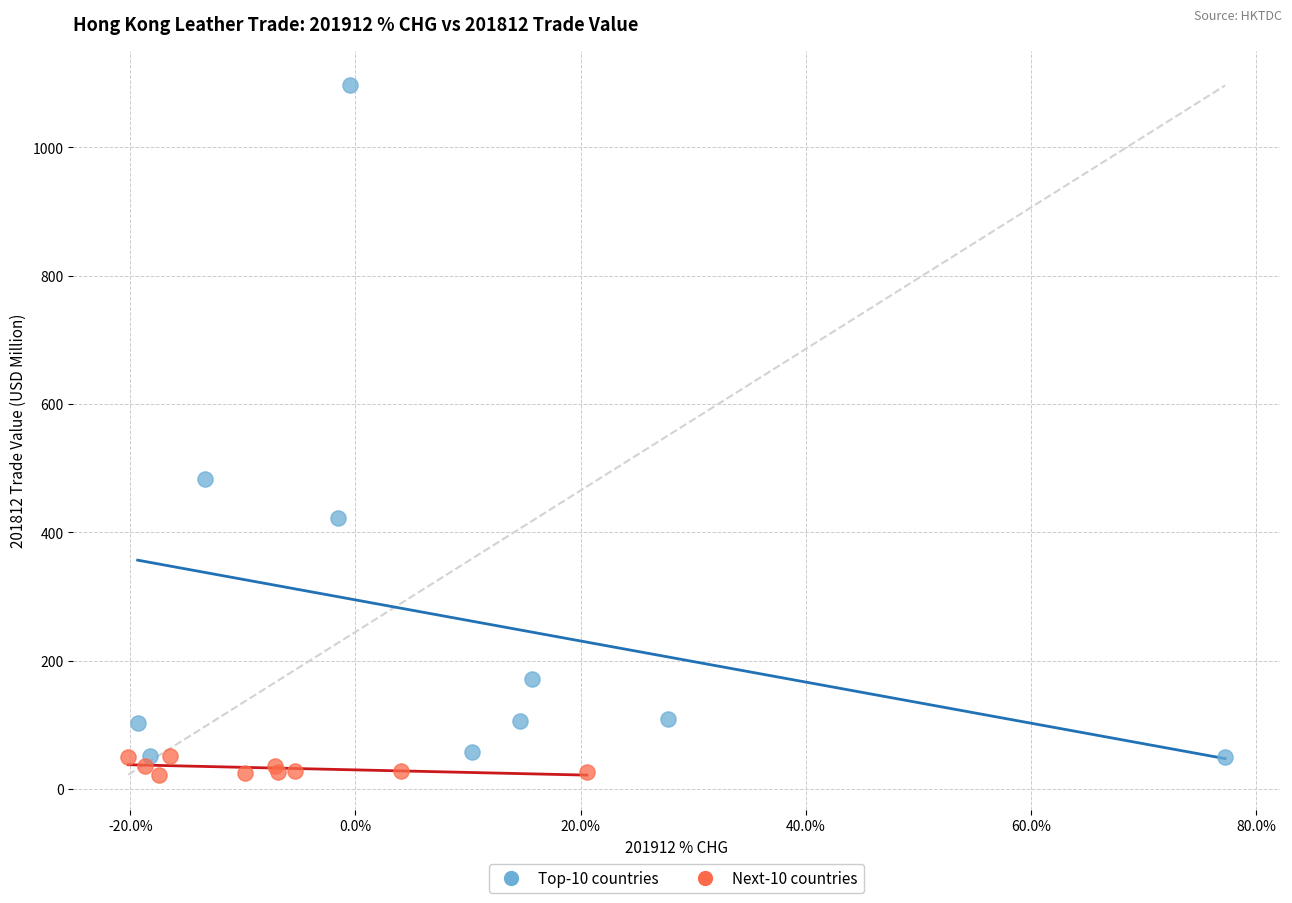

Which series has the largest Y range (max minus min)?

Top-10 countries